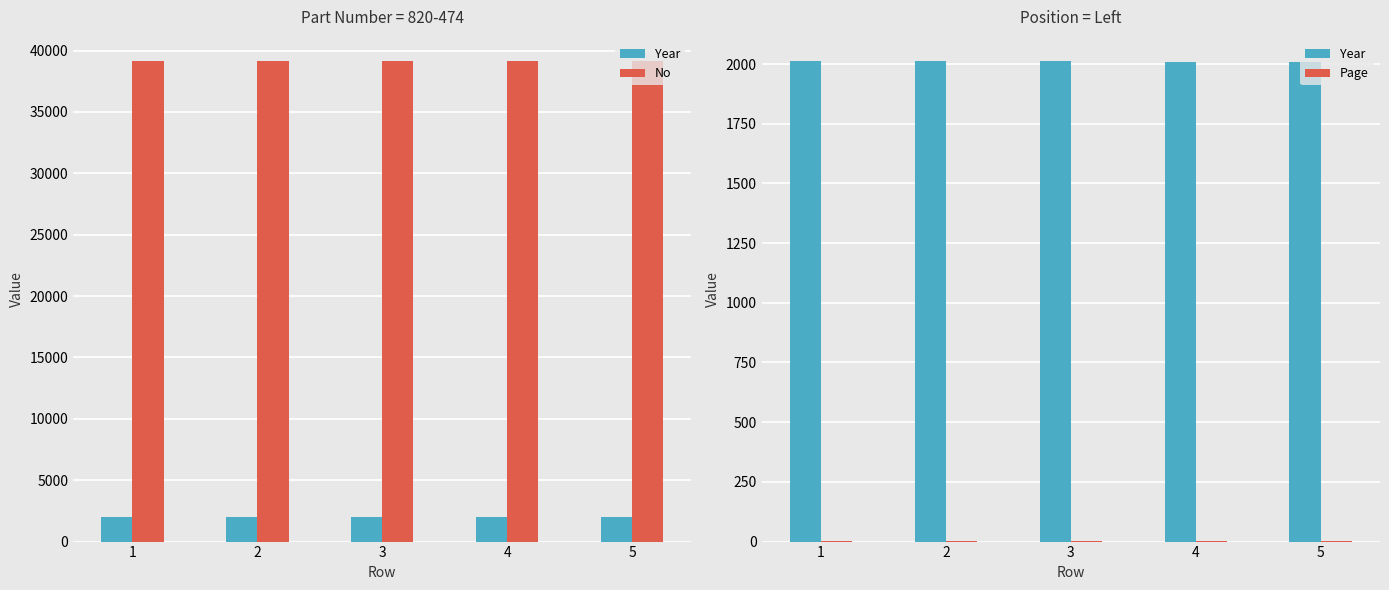

At how many categories does at least one series exceed 30791?

5